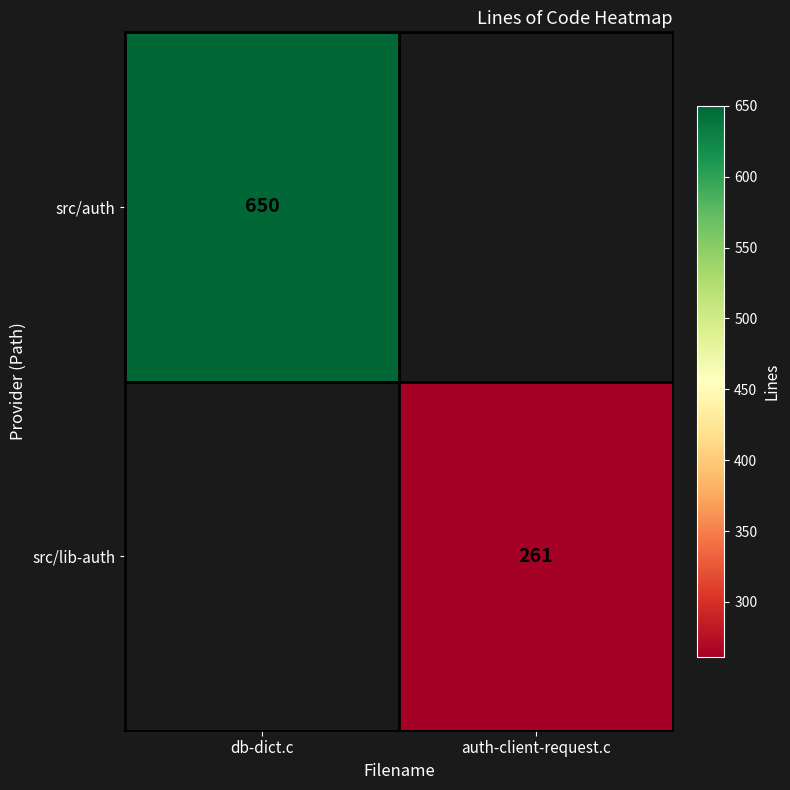

What is the maximum value shown in the chart?

650.0